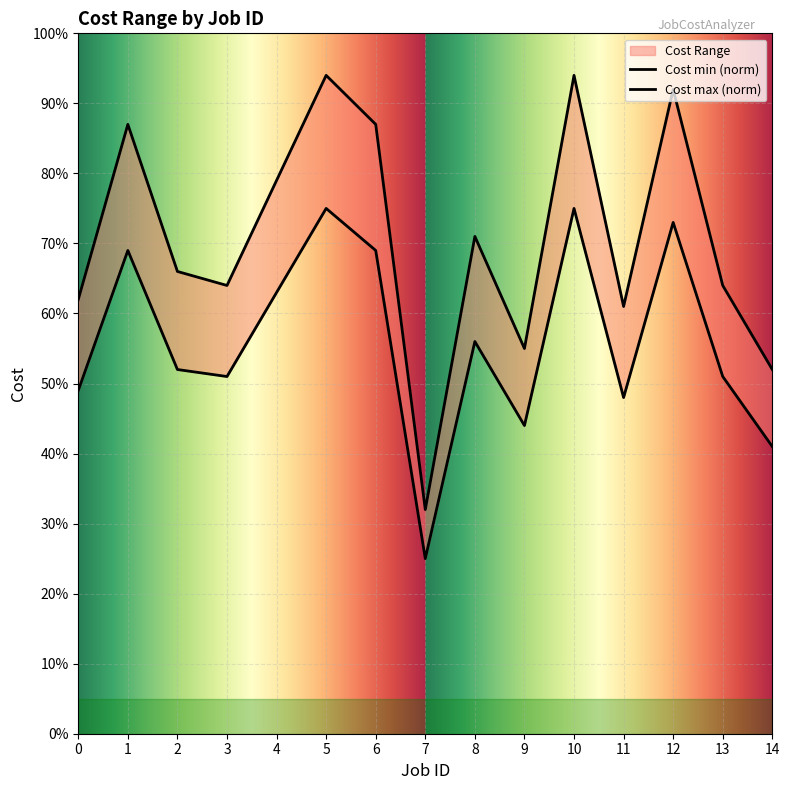

At which category is the sum across all series the highest?

5